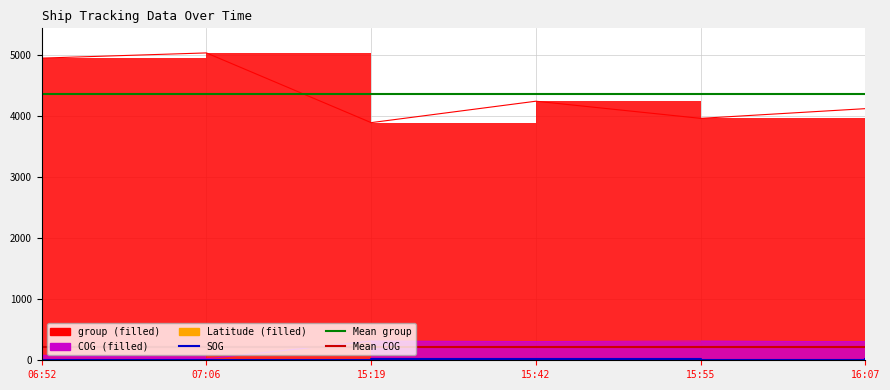

How many data points in group are less than 4244?

3